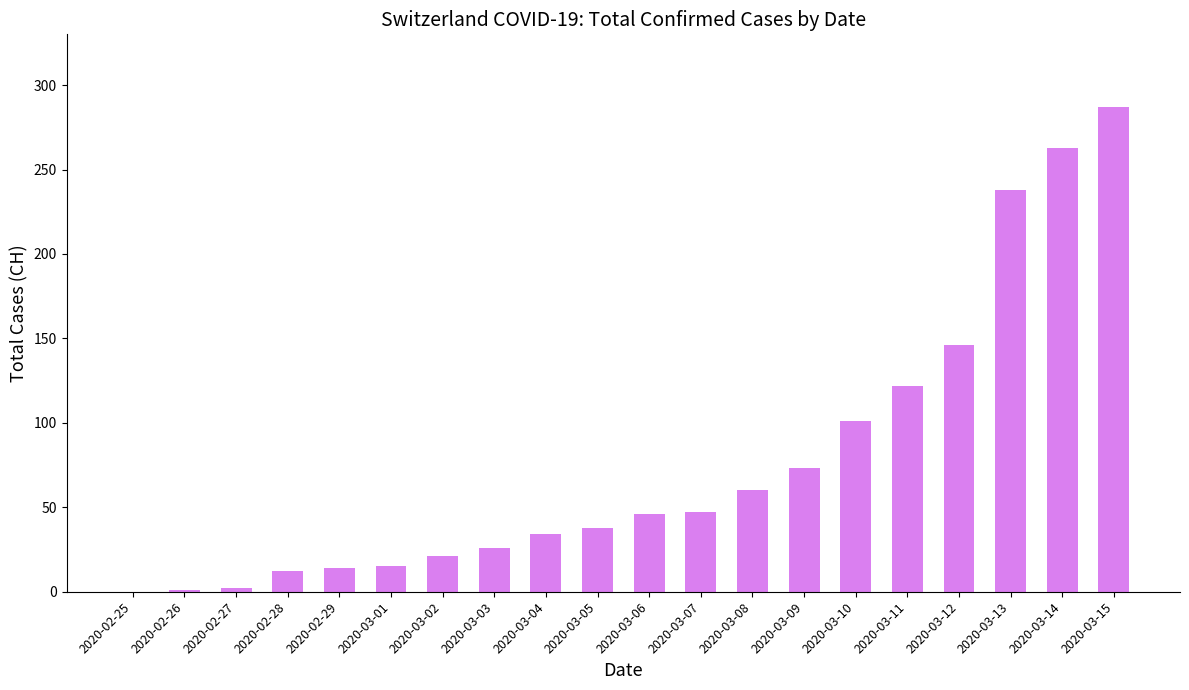

What is the sum of all values?

1546